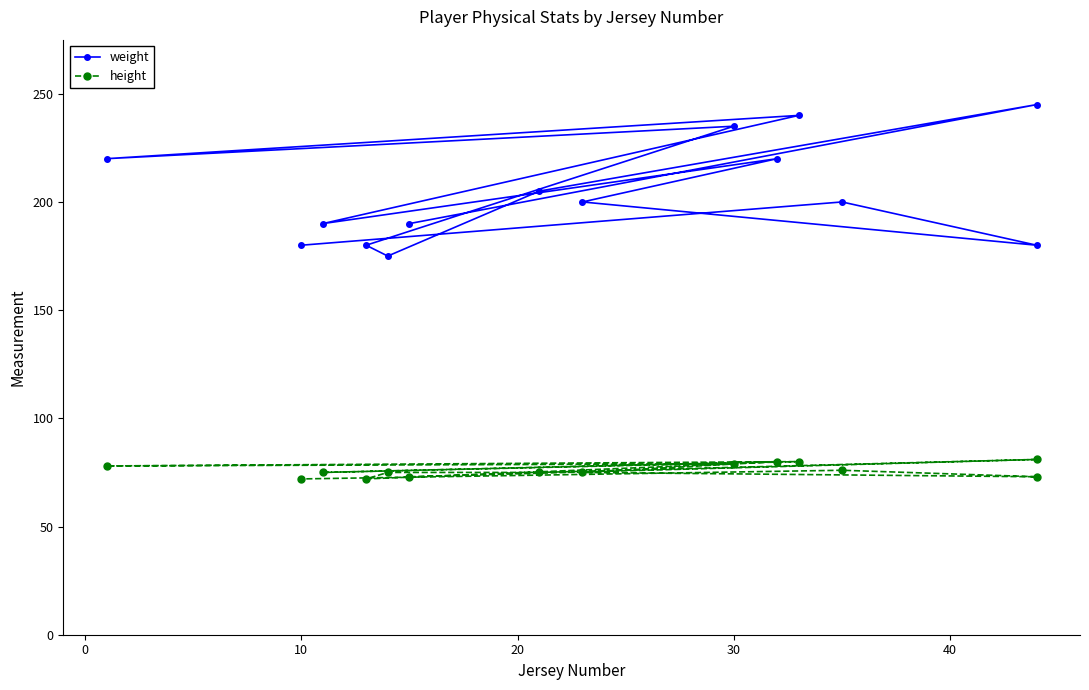

True or false: height and weight cross at least once.

False